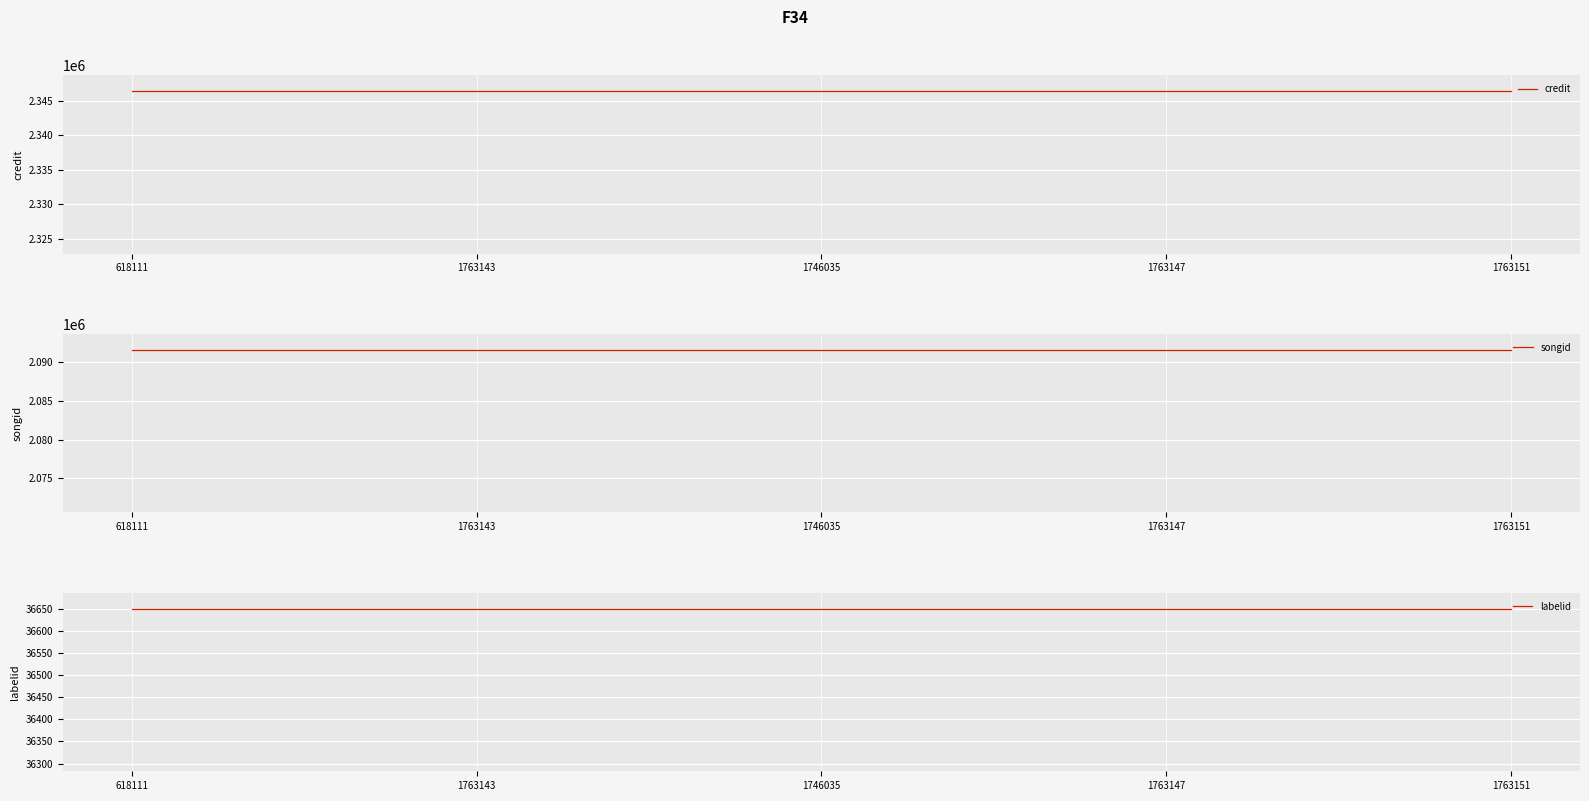

What position from the right is 1763143?

4